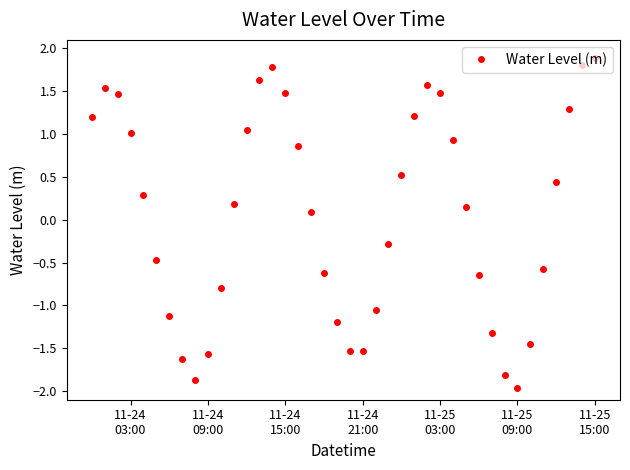

True or false: there are more than 1 points higher than both neighbors.

True